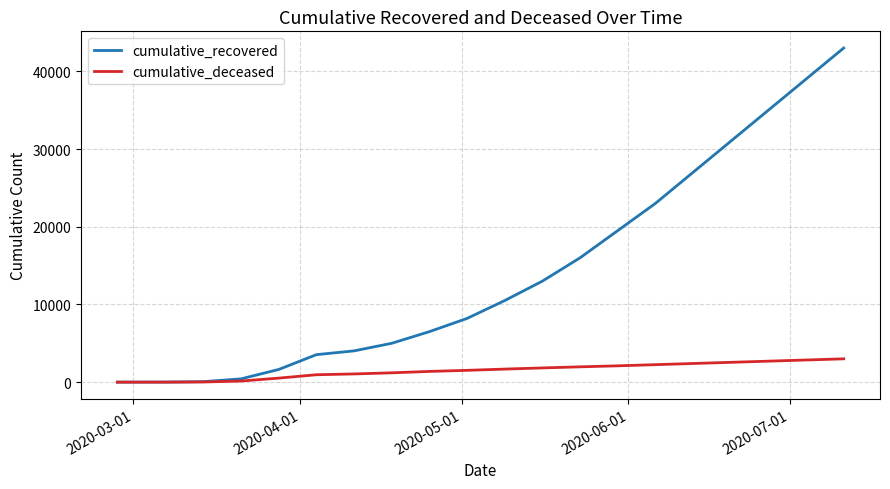

List the series in order of their overall mean, lowest first.

cumulative_deceased, cumulative_recovered